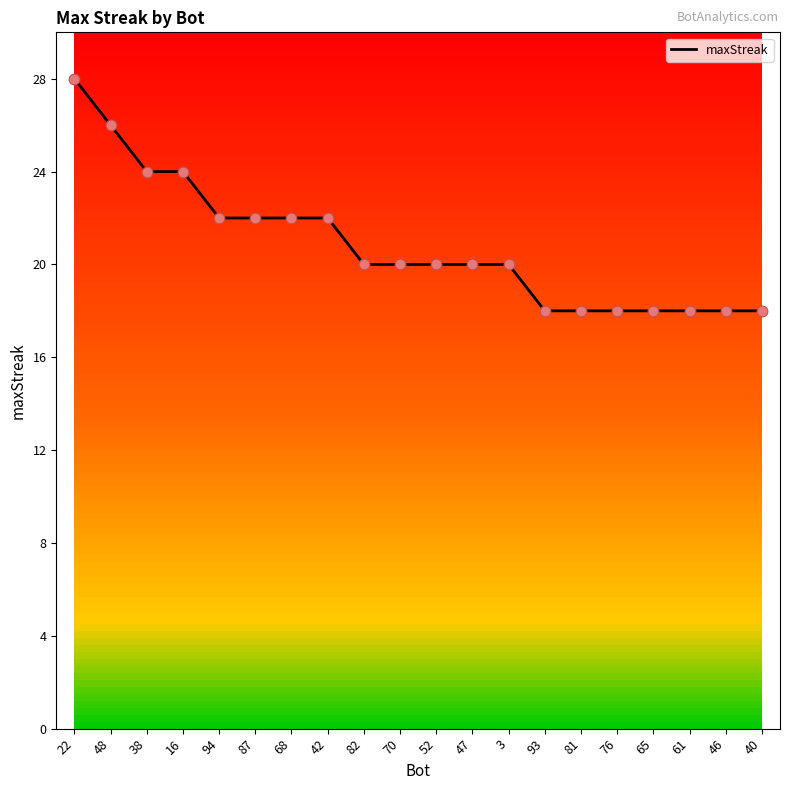

What is the ratio of the value at 76 to the value at 47?

0.9